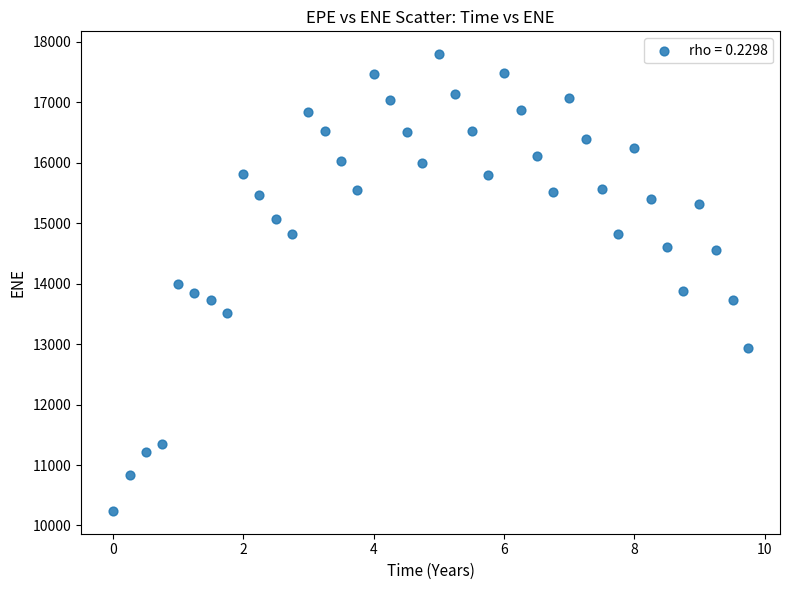

What is the range of X values (max minus min)?

9.7